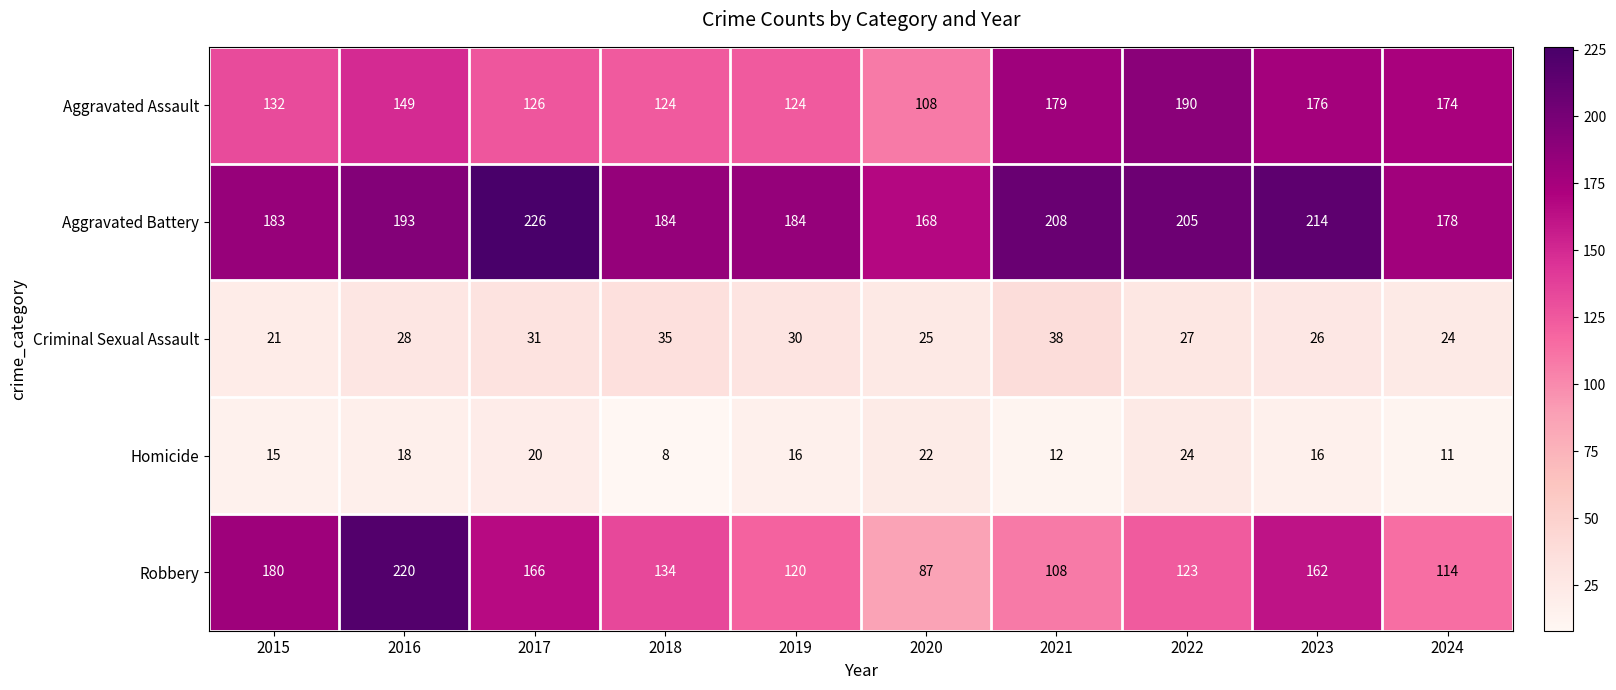

At 2019, list the series in order from largest to smallest.

Aggravated Battery, Aggravated Assault, Robbery, Criminal Sexual Assault, Homicide